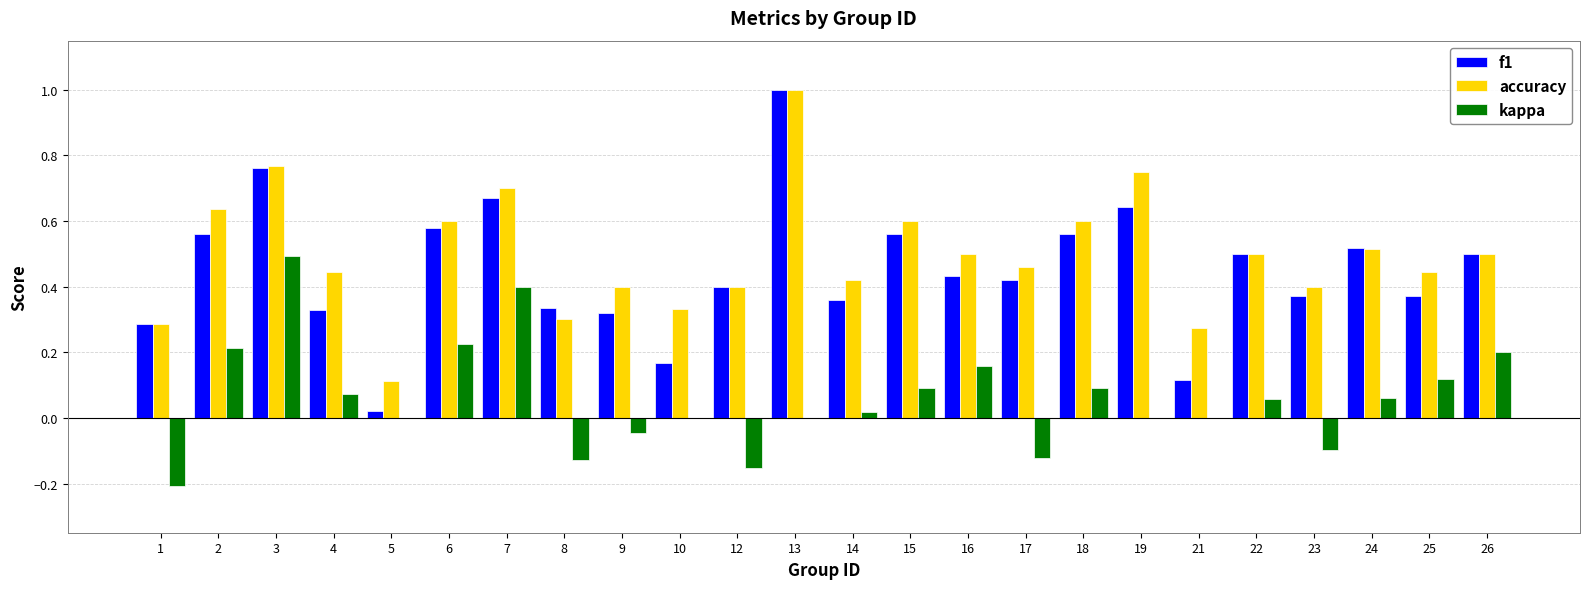

Is it true that f1 equals 0.3 at 4?

True